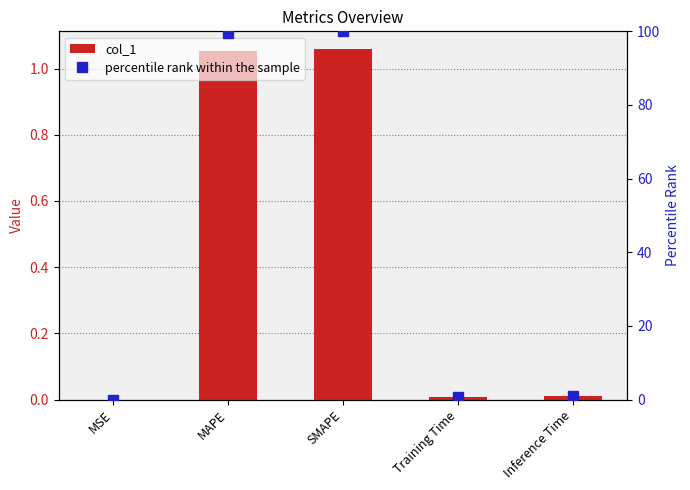

Does the chart contain any negative values?

No